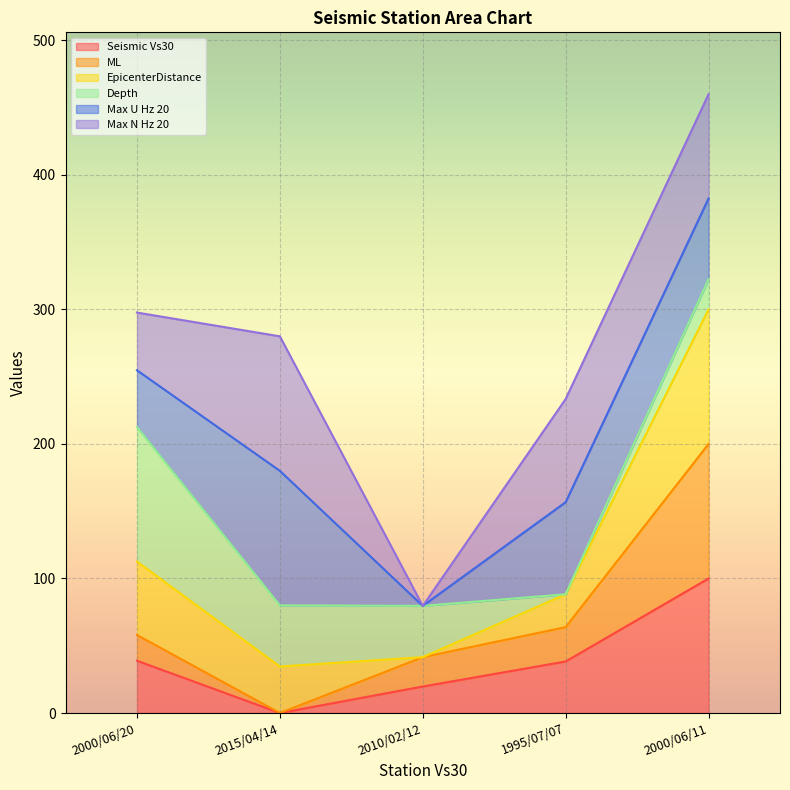

The Seismic Vs30 series shows 38.9 at 2000/06/20. True or false?

True